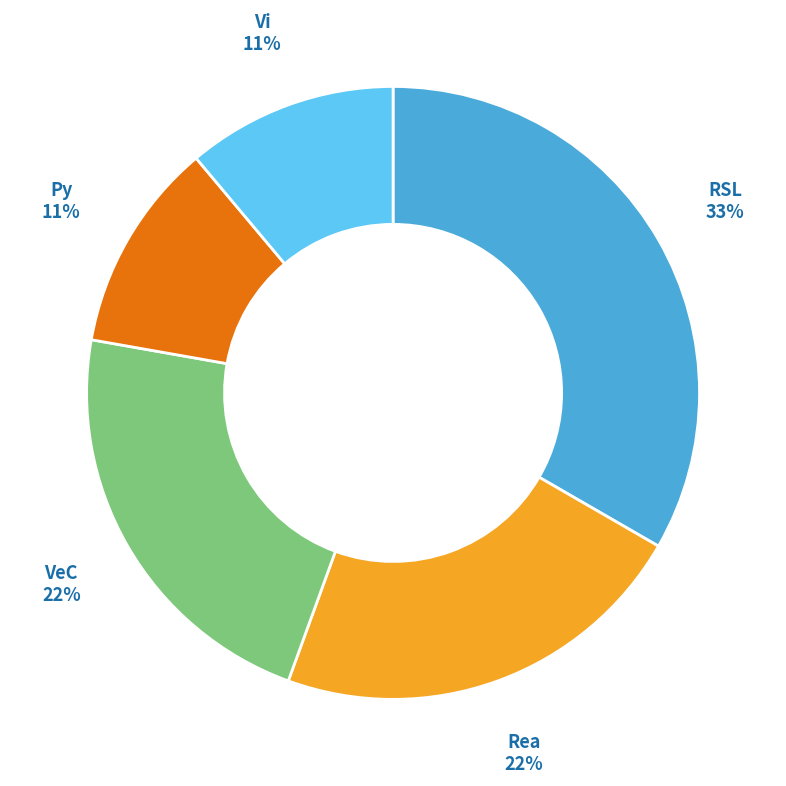

The Vi slice represents 11% of the pie. True or false?

True